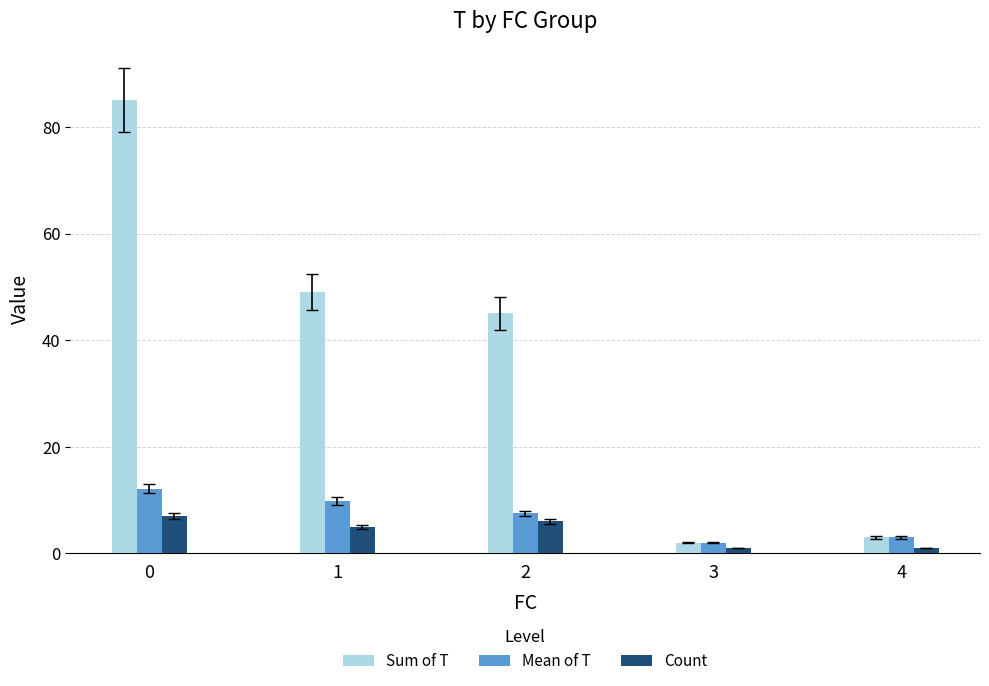

What are all the series names shown in the legend?

Sum of T, Mean of T, Count